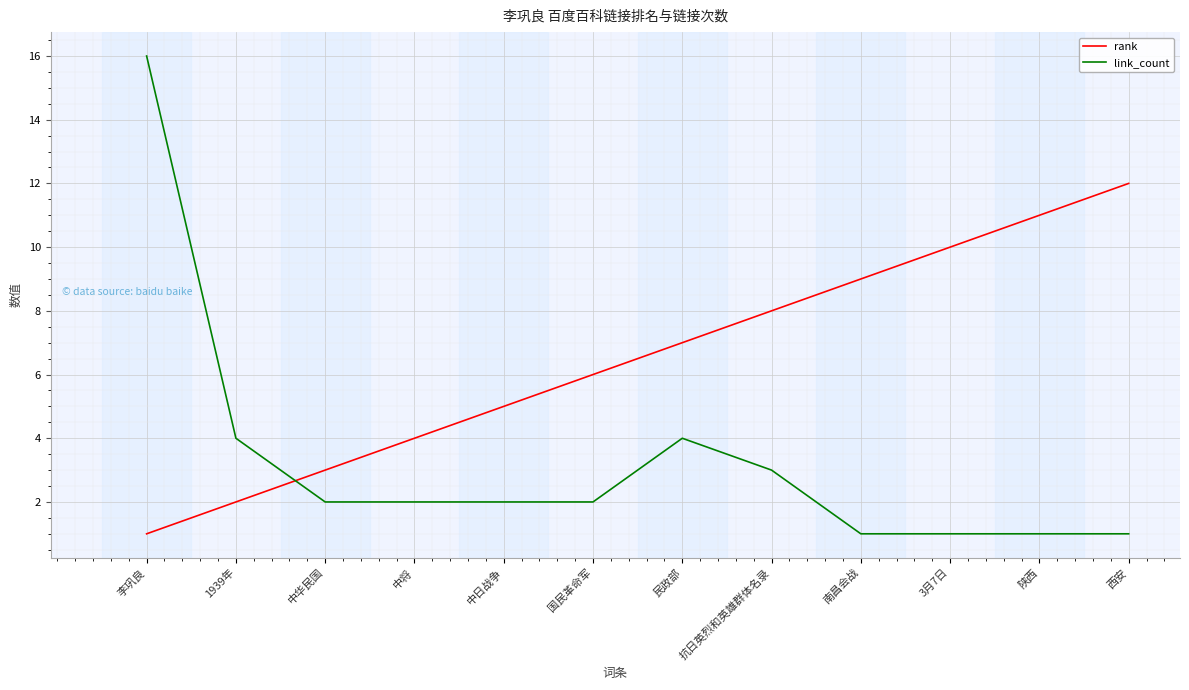

What position from the right is 中华民国?

10